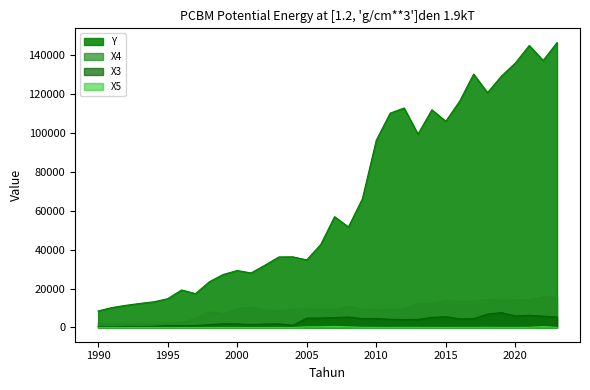

Reading right to left, what are all the values shown in this chart?

X3: 2023=5365.0	2022=5802.9	2021=6263.8	2020=5931.5	2019=7628.9	2018=6895.4	2017=4500.2	2016=4460.4	2015=5508.5	2014=5219.9	2013=4178.2	2012=4094.4	2011=4210.5	2010=4630.3	2009=4577.6	2008=5363.6	2007=5104.0	2006=4863.1	2005=4793.0	2004=1138.8	2003=1868.7	2002=1740.0	2001=1520.0	2000=1816.4	1999=1913.6	1998=1466.4	1997=1034.0	1996=937.0	1995=981.0	1994=619.0	1993=537.0	1992=571.0	1991=262.0	1990=418.0
X4: 2023=15416.0	2022=15731.0	2021=14269.0	2020=14105.0	2019=13901.0	2018=14481.0	2017=13548.0	2016=13436.0	2015=13795.0	2014=12440.0	2013=12189.0	2012=9670.0	2011=9068.0	2010=8991.0	2009=9400.0	2008=10950.0	2007=9419.0	2006=9020.0	2005=9830.0	2004=9290.0	2003=8465.0	2002=8940.0	2001=10400.0	2000=9595.0	1999=7085.0	1998=8025.0	1997=4650.0	1996=2383.0	1995=2308.0	1994=2200.0	1993=2110.0	1992=2062.0	1991=1992.0	1990=1901.0
X5: 2023=43.3	2022=476.2	2021=80.2	2020=36.9	2019=39.1	2018=97.2	2017=46.2	2016=40.7	2015=16.6	2014=26.6	2013=45.3	2012=50.6	2011=32.9	2010=49.8	2009=95.8	2008=294.5	2007=546.2	2006=350.3	2005=333.9	2004=0.0	2003=0.0	2002=0.0	2001=0.0	2000=0.0	1999=0.0	1998=0.0	1997=0.0	1996=0.0	1995=0.0	1994=0.0	1993=0.0	1992=0.0	1991=0.0	1990=0.0
Y: 2023=146383.7	2022=137233.3	2021=144905.4	2020=135896.7	2019=129183.3	2018=120654.3	2017=130202.9	2016=116369.6	2015=105928.8	2014=111862.6	2013=99386.8	2012=112777.4	2011=110136.6	2010=96211.0	2009=66118.9	2008=51640.6	2007=56924.6	2006=42588.3	2005=34730.8	2004=36303.3	2003=36253.3	2002=32047.4	2001=28018.4	2000=29267.8	1999=27257.5	1998=23516.5	1997=17396.3	1996=19280.6	1995=14787.4	1994=13199.4	1993=12354.2	1992=11394.4	1991=10250.3	1990=8519.9